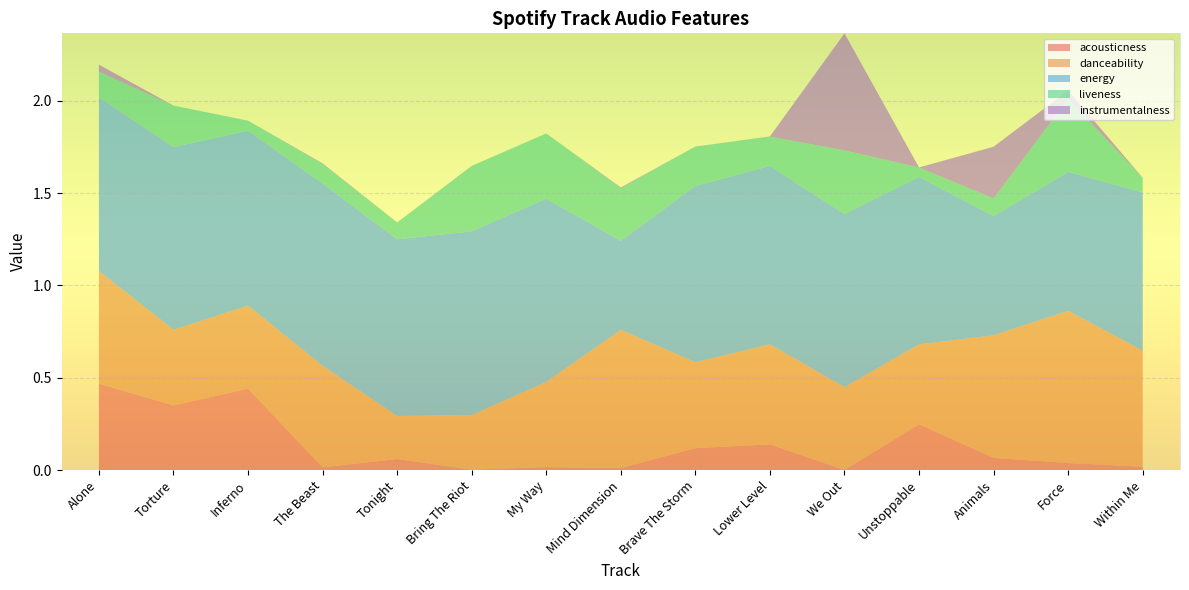

Reading left to right, transcribe all the data shown in this chart.

acousticness: 0.5	0.3	0.4	0.0	0.1	0.0	0.0	0.0	0.1	0.1	0.0	0.2	0.1	0.0	0.0
danceability: 0.6	0.4	0.5	0.6	0.2	0.3	0.5	0.8	0.5	0.5	0.4	0.4	0.7	0.8	0.6
energy: 0.9	1.0	0.9	1.0	1.0	1.0	1.0	0.5	1.0	1.0	0.9	0.9	0.6	0.8	0.9
liveness: 0.1	0.2	0.1	0.1	0.1	0.4	0.4	0.3	0.2	0.2	0.3	0.1	0.1	0.4	0.1
instrumentalness: 0.0	0.0	0.0	0.0	0.0	0.0	0.0	0.0	0.0	0.0	0.6	0.0	0.3	0.0	0.0